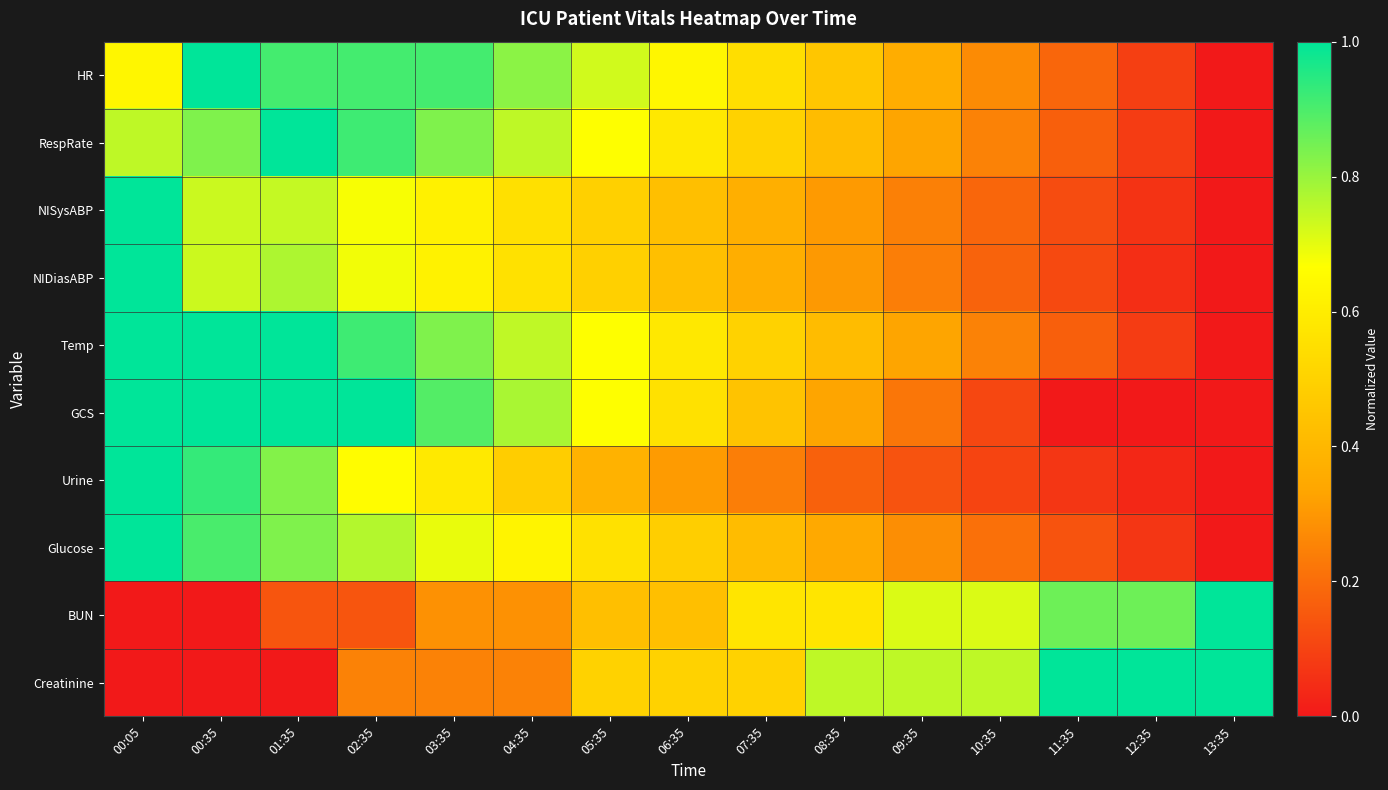

What is the spread (max minus min) of values at 07:35?

0.3